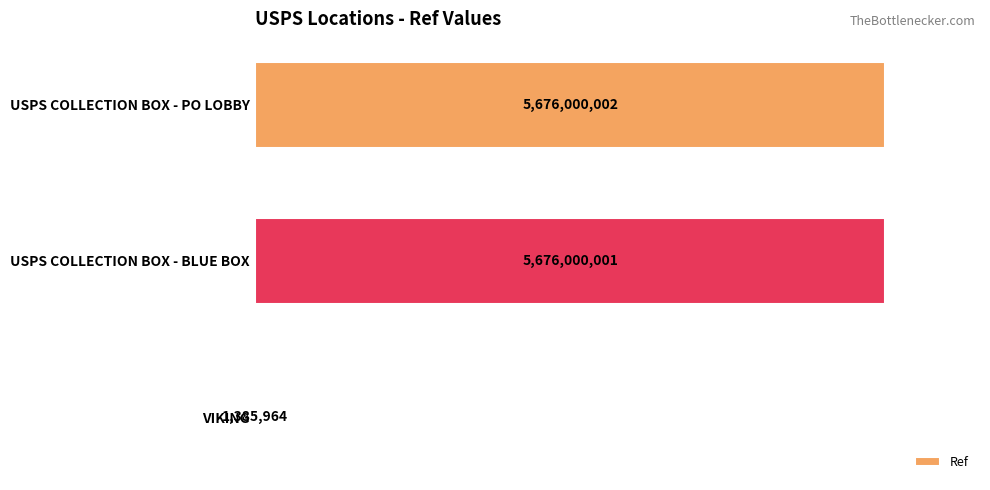

List the labels in order of value, largest first.

USPS COLLECTION BOX - PO LOBBY, USPS COLLECTION BOX - BLUE BOX, VIKING